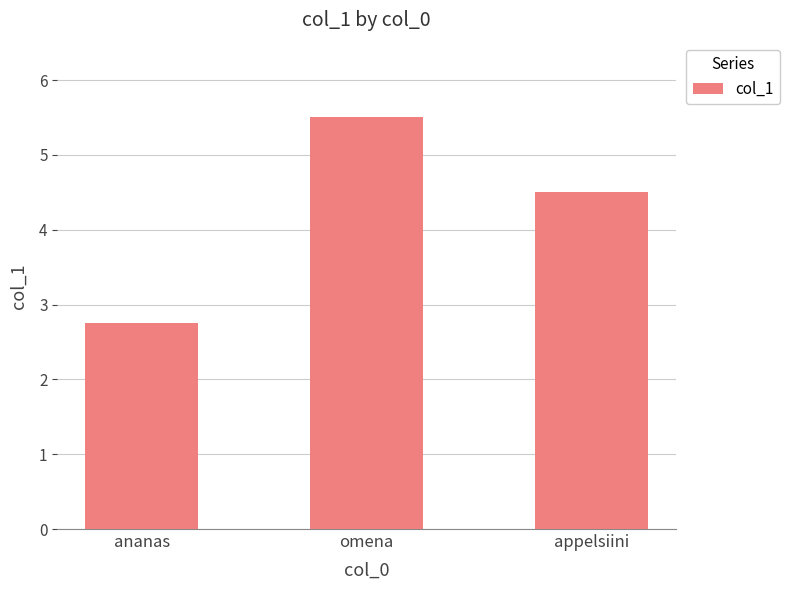

How many data points are less than 4?

1